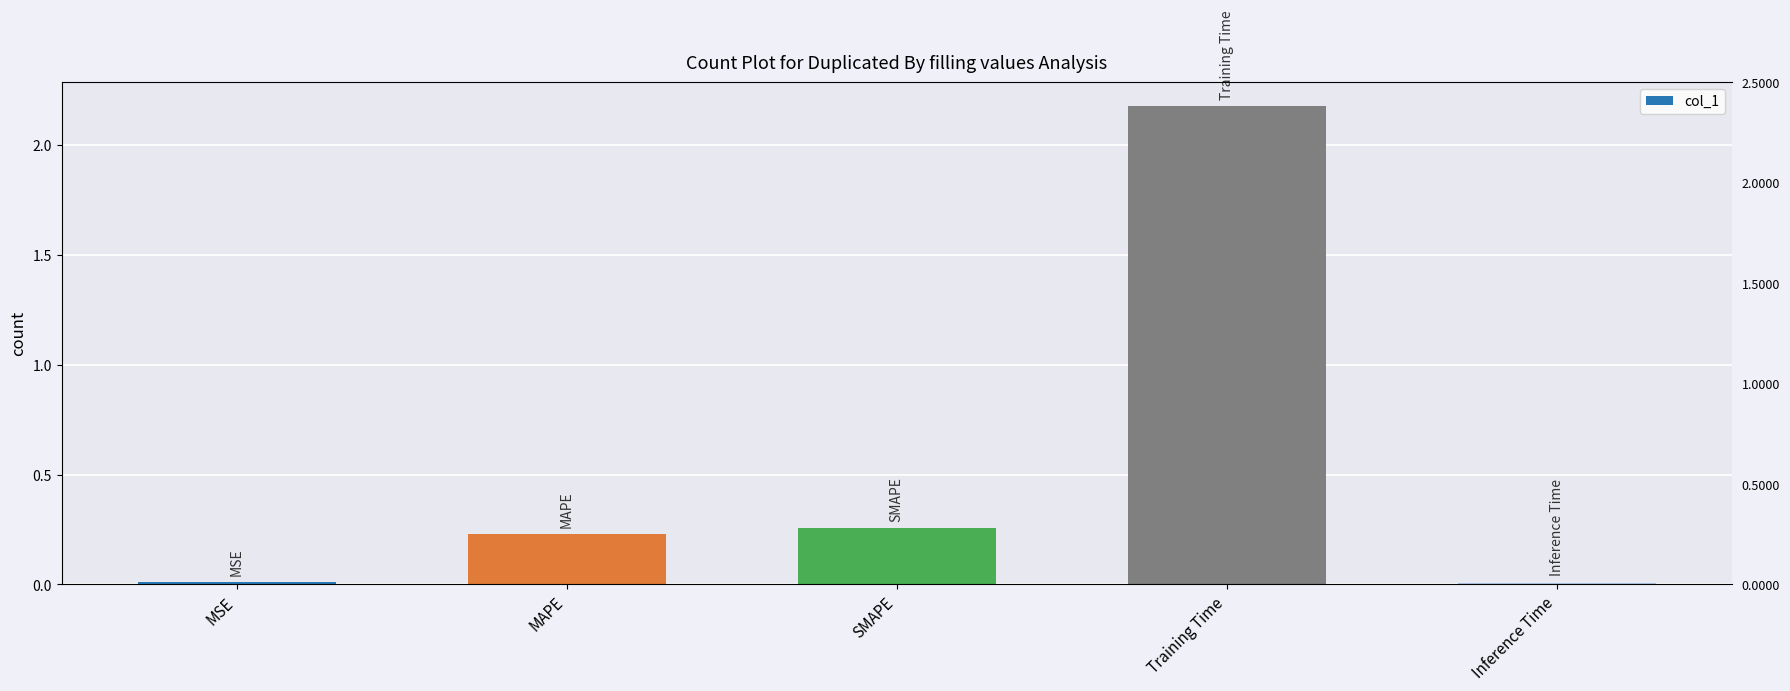

Rank the categories by value from lowest to highest.

Inference Time, MSE, MAPE, SMAPE, Training Time